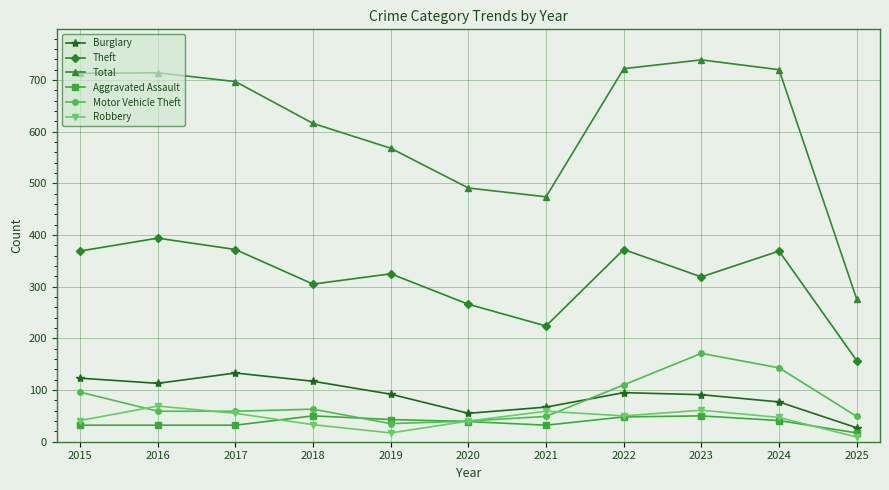

True or false: Total has more than 0 interior local peaks.

True